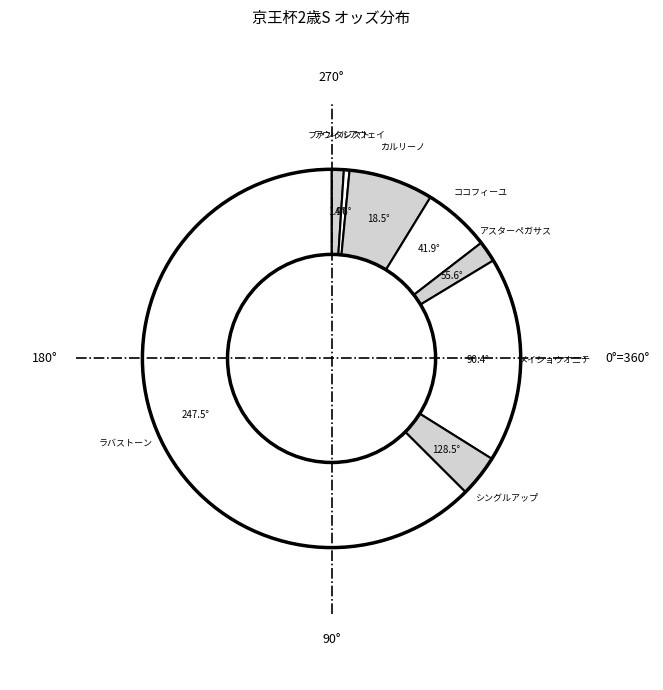

Which category has the biggest portion of the pie?

ラバストーン